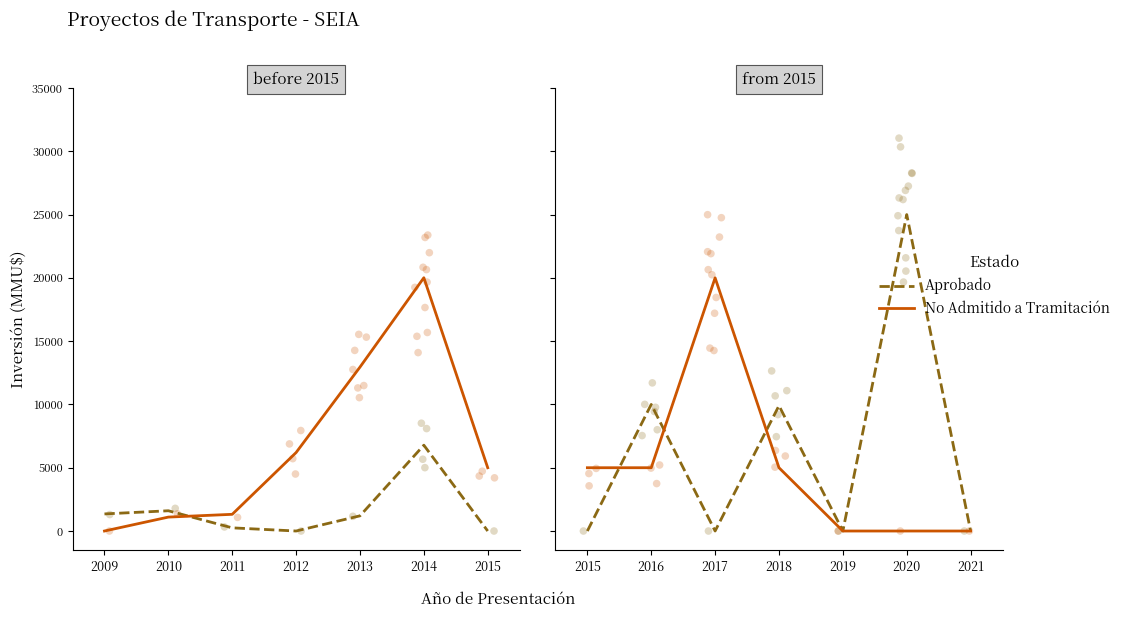

Which series has the widest spread of Y values?

Aprobado